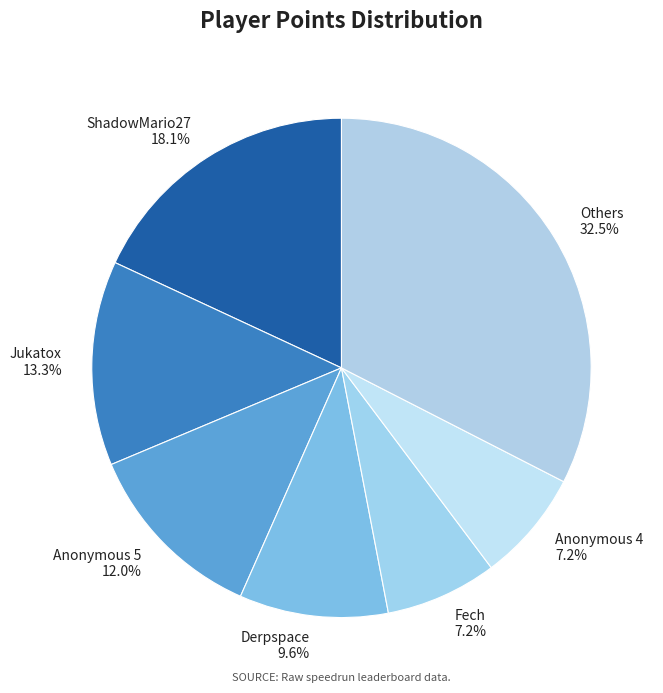

Which has a higher value, Jukatox 13.3% or ShadowMario27 18.1%?

ShadowMario27 18.1%